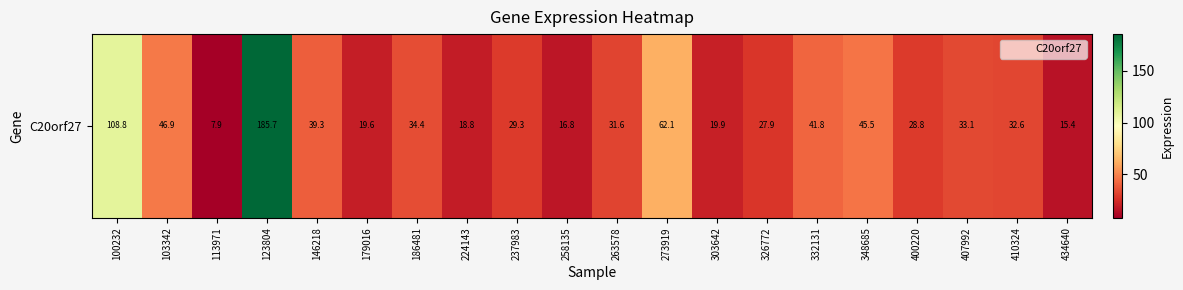

How many series are shown in this chart?

1